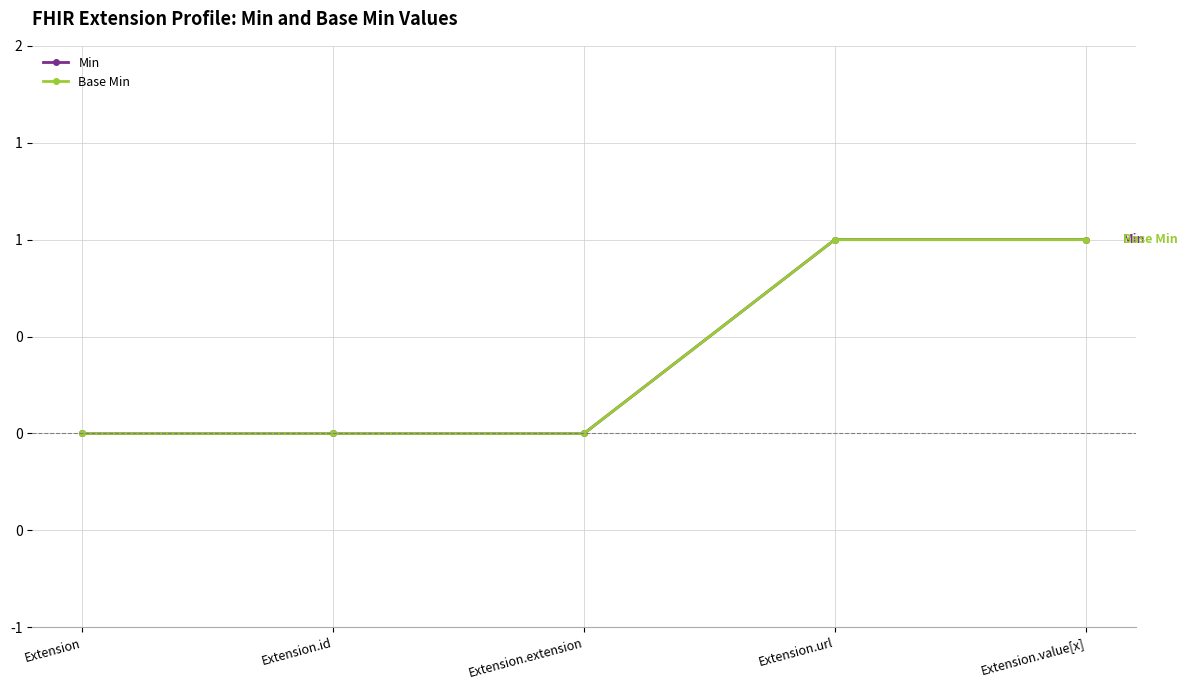

Does the chart have visible grid lines?

Yes